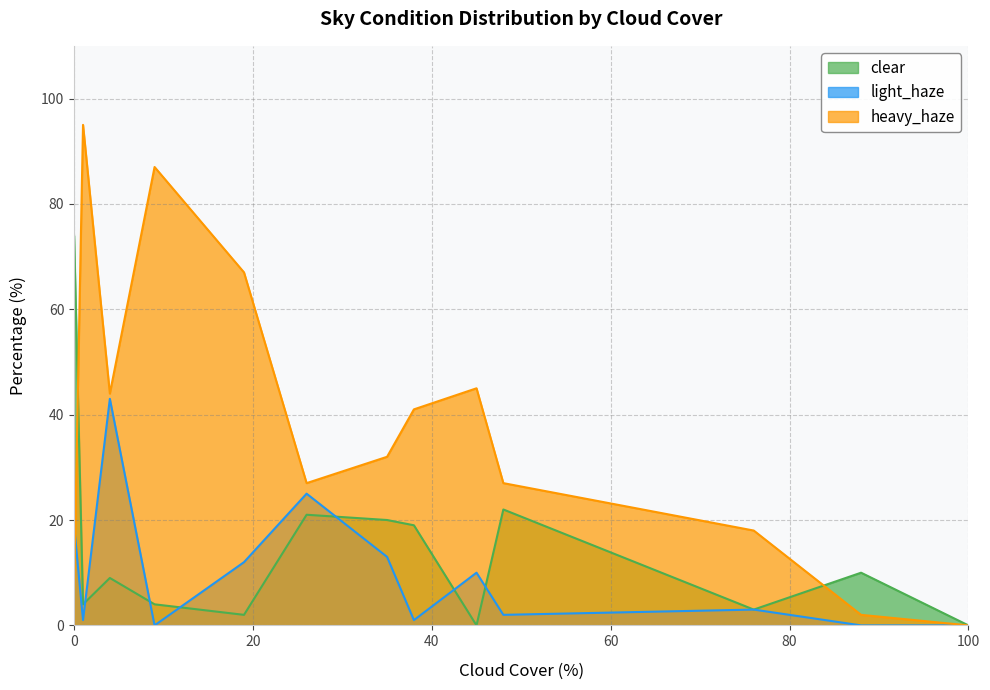

Which has a higher value, 24 or 33?

24